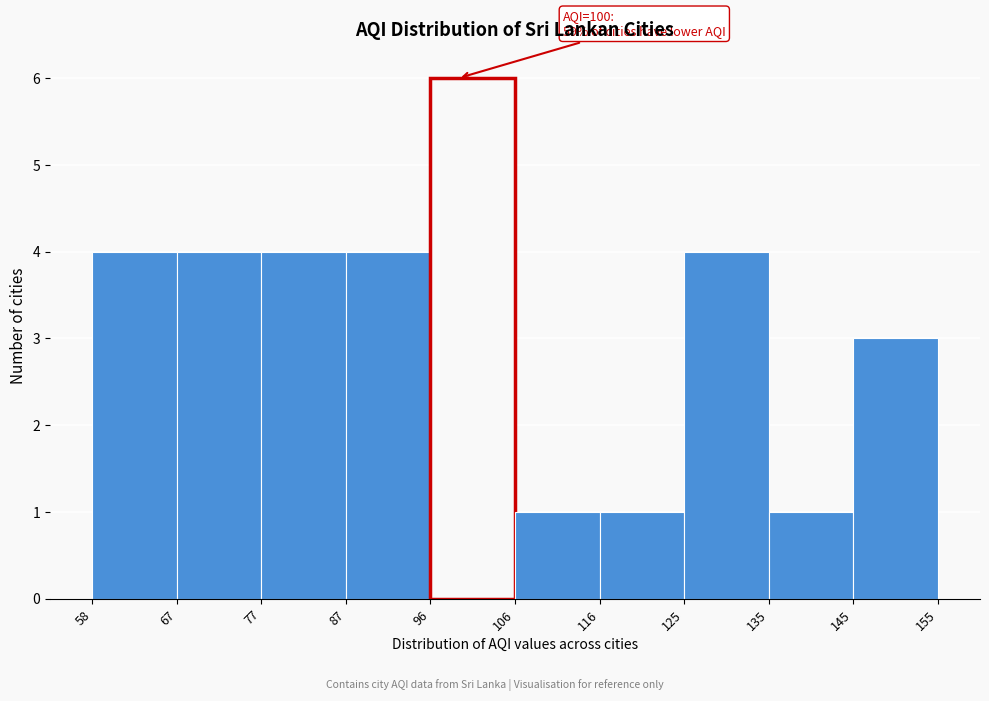

Which range on the x-axis has the tallest bar?

96 to 106